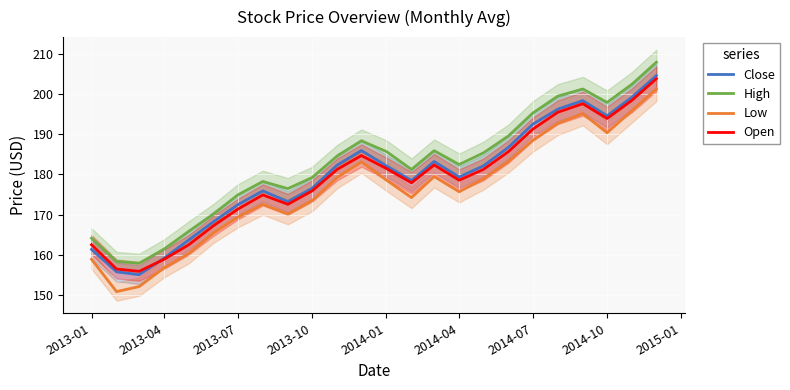

What is the difference between the maximum and second lowest values in the Open series?

47.3